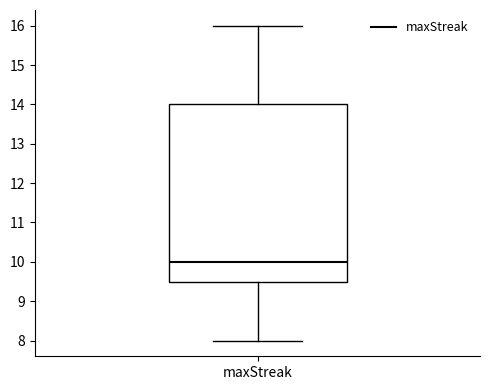

Read this box plot against the y-axis: the position of the median line, the range covered by the box, and the ends of both whiskers. The values are not printed on the chart, so give them approximately, as read against the axis.

median 10.0, box 9.5 to 14.0, whiskers 8.0 to 16.0